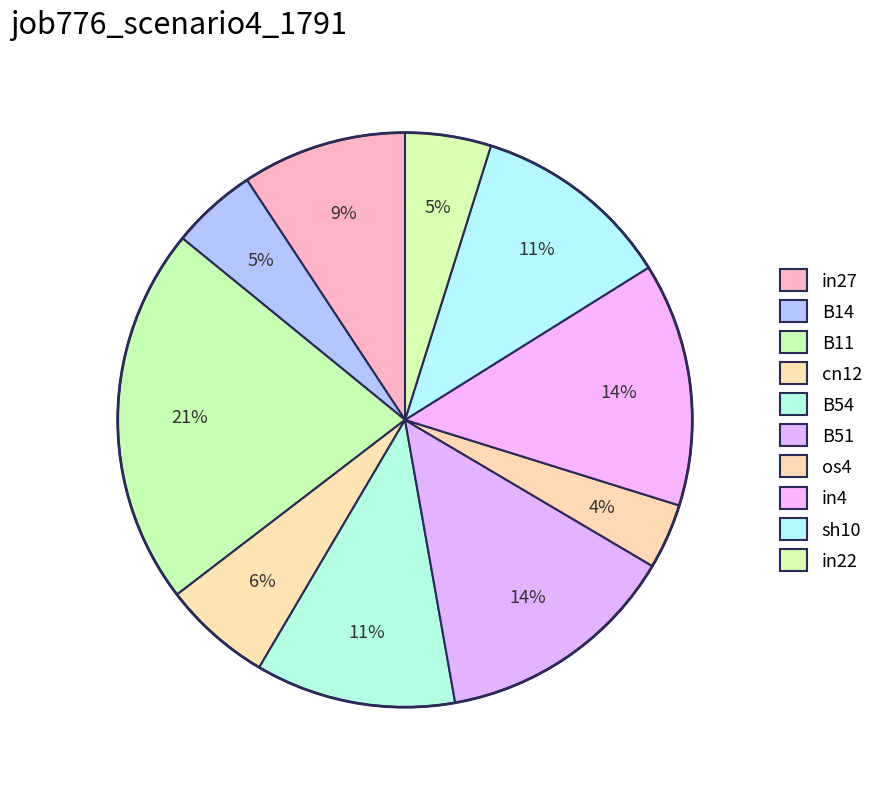

Does in4 represent more than half of the total?

No